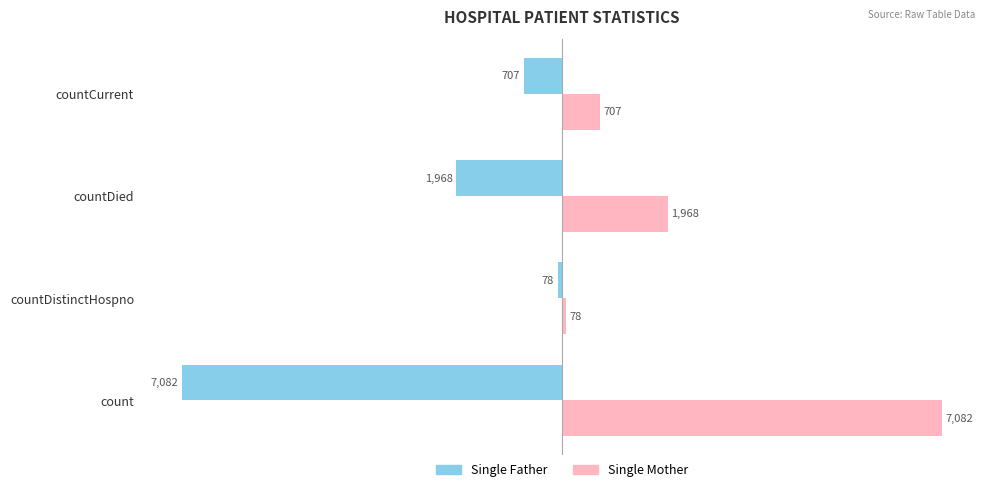

Which series has the largest total across all categories?

Single Mother